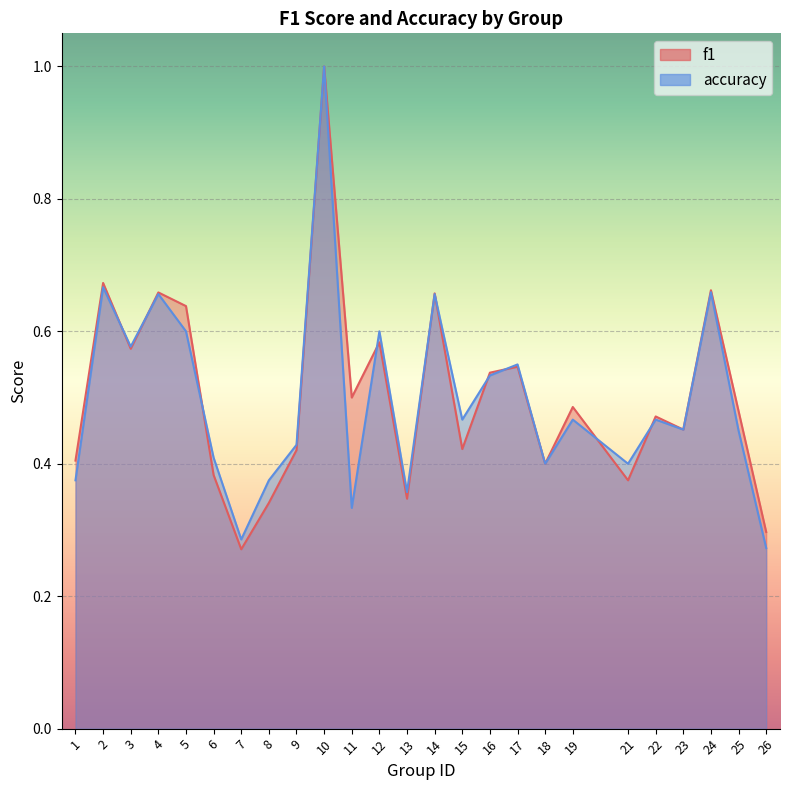

What is the total value across all series at 19?

1.0